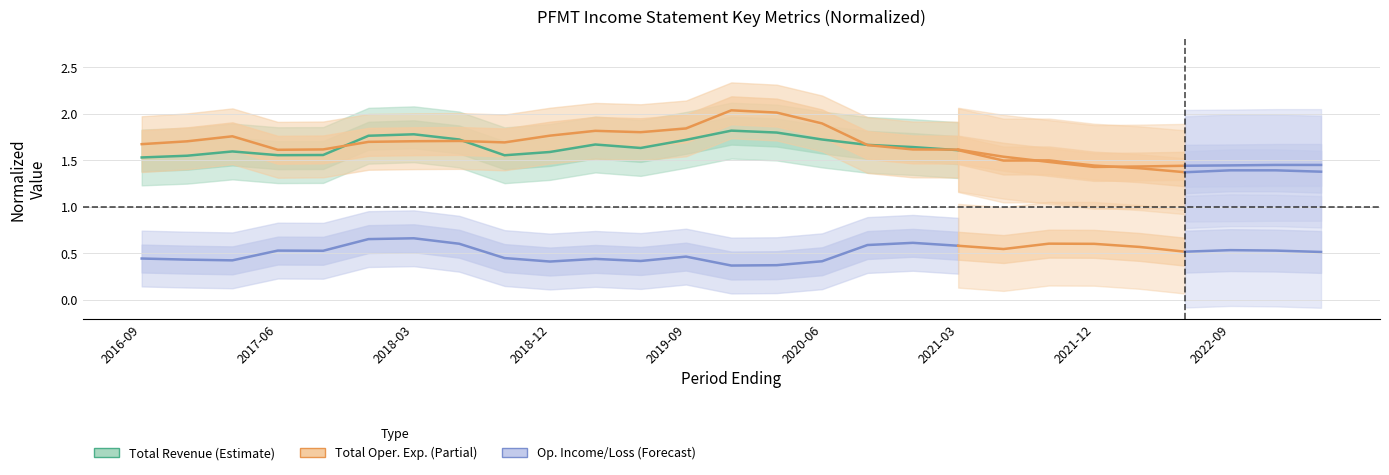

True or false: Total Operating Expenses and Operating Income or Loss intersect in this chart.

False